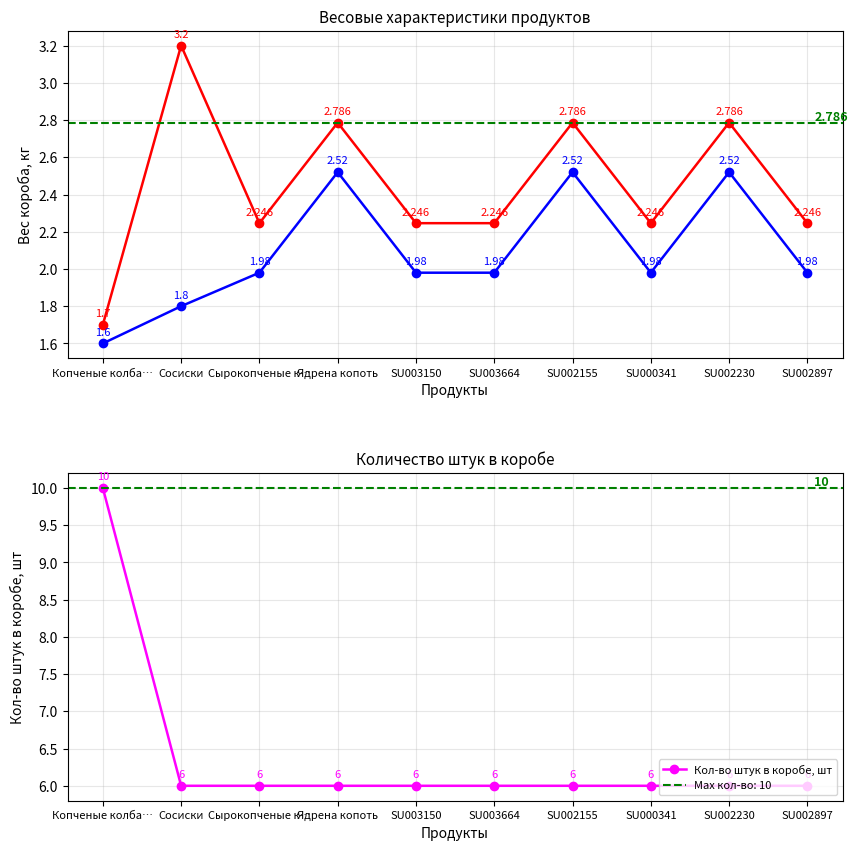

What is the minimum value for Кол-во штук в коробе, шт?

6